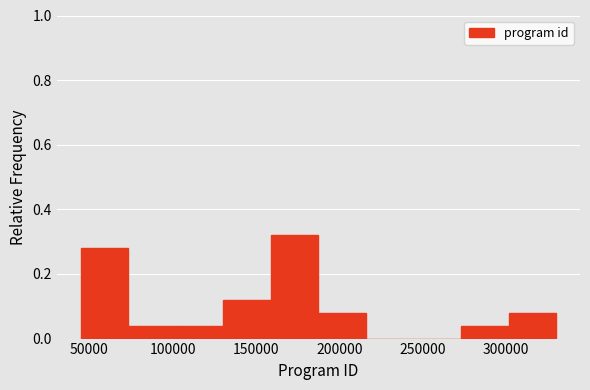

How tall is the bar that spans 300000 to 330000 on the x-axis? Neither the bar edges nor the heights are printed on the chart, so give them approximately, as read against the axes.

0.08